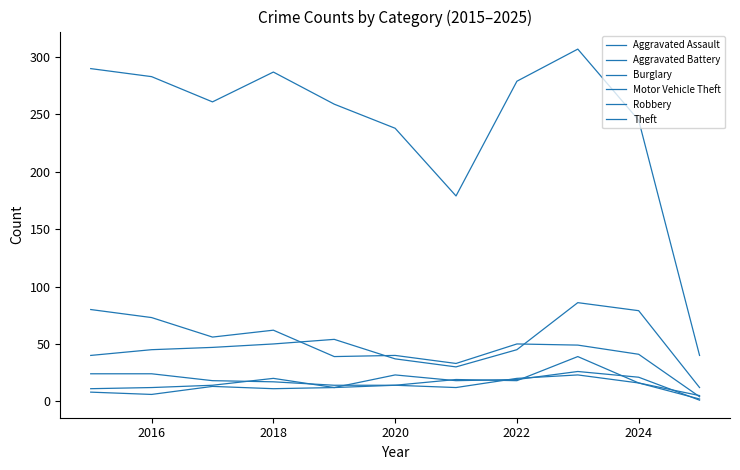

Which series has the largest total across all categories?

Theft